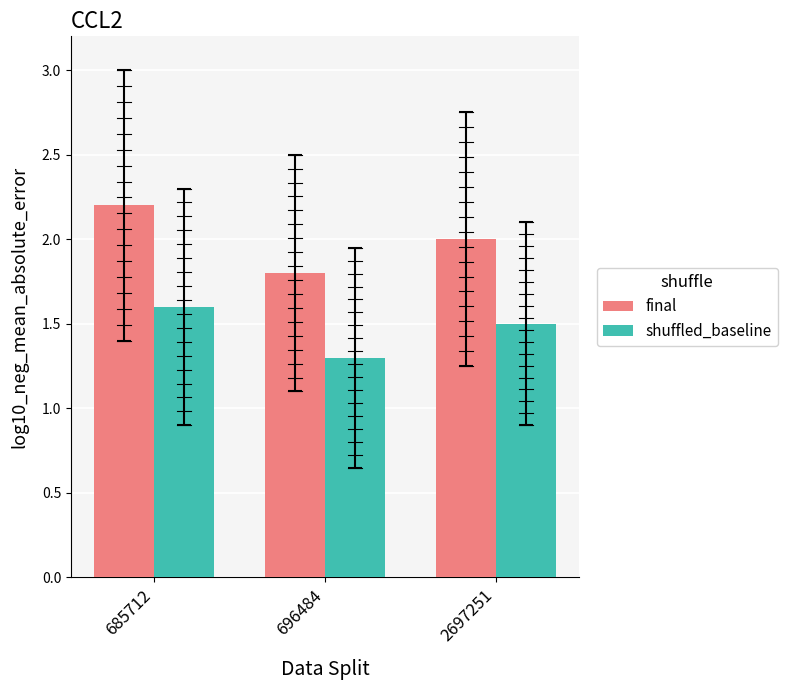

At which category is the sum across all series the highest?

685712